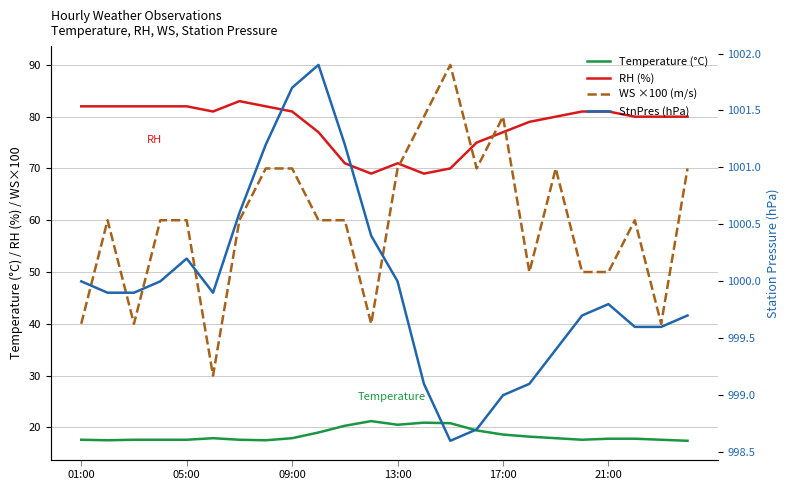

What is the difference between the highest and lowest values at 23?

982.3